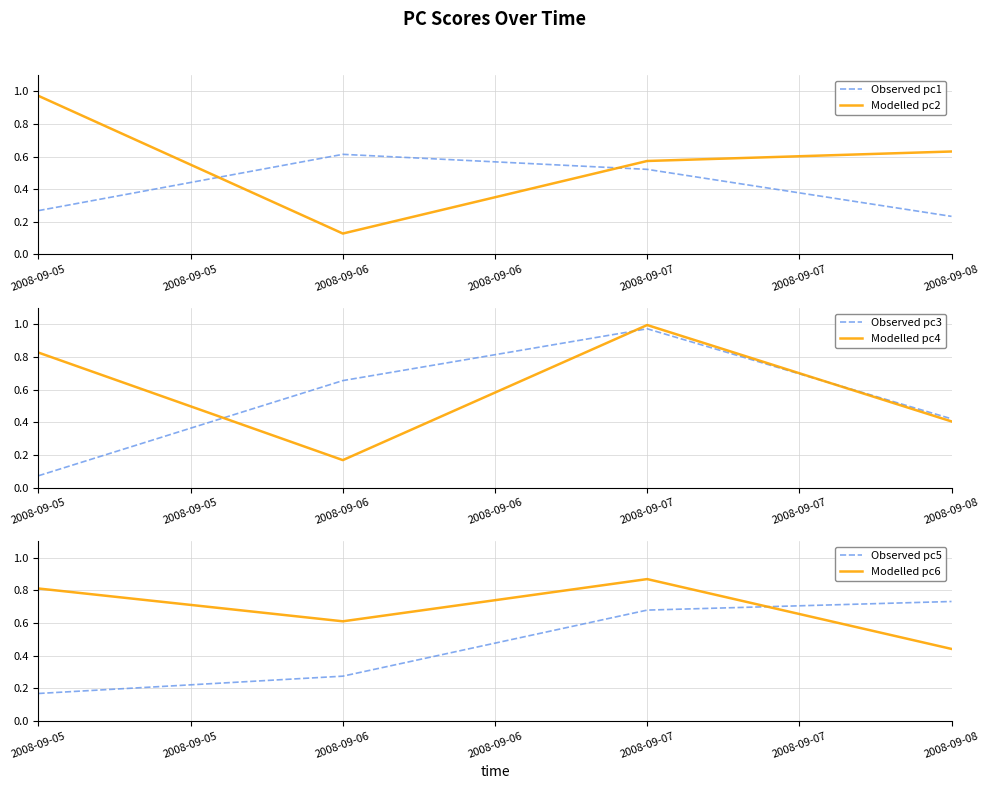

Does the chart display data point markers on the line(s)?

No